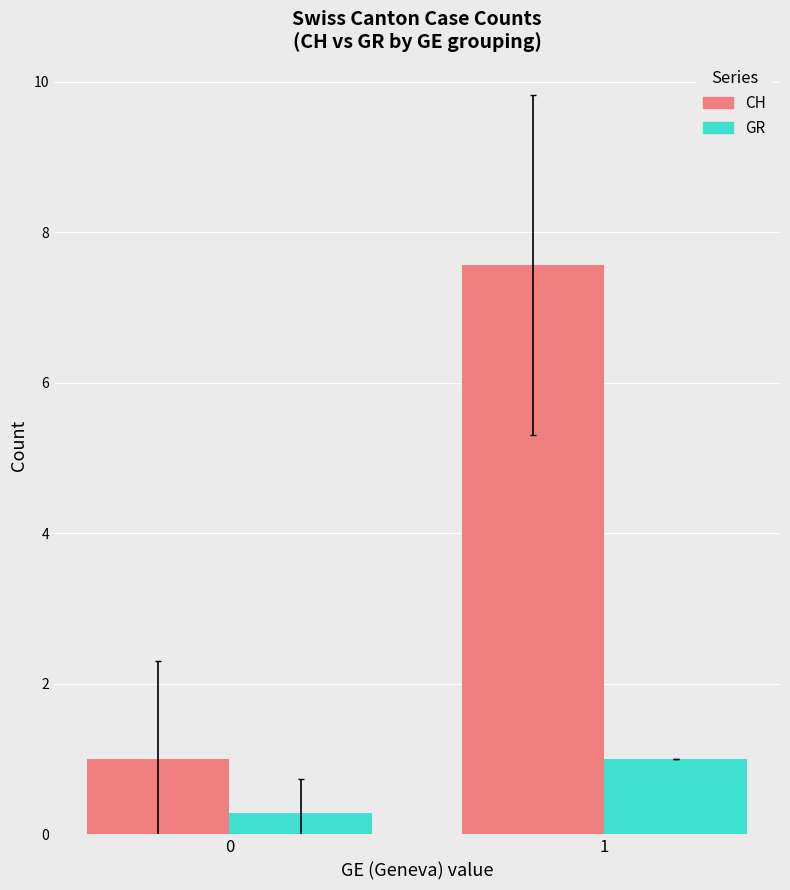

Reading left to right, list all the values displayed in this chart.

CH: 1.0	7.6
GR: 0.3	1.0